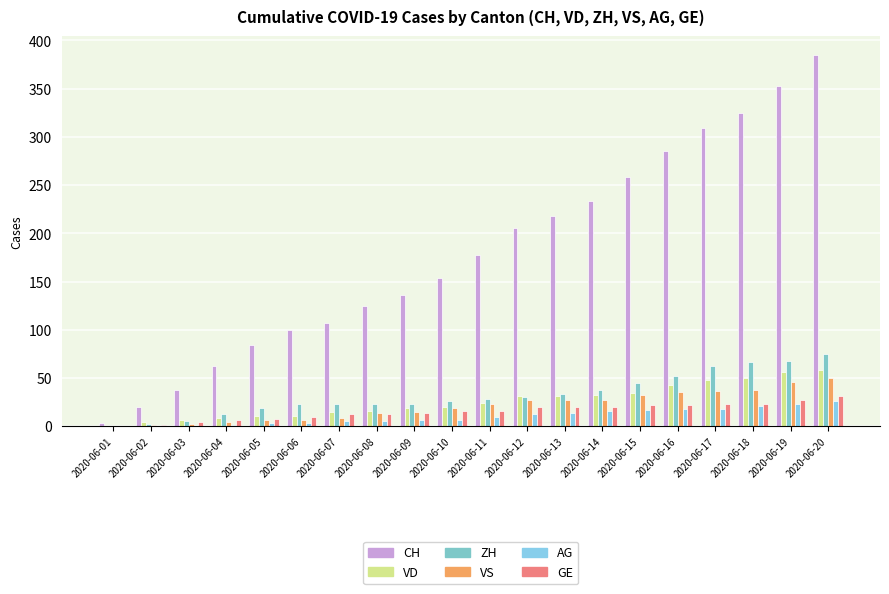

Which series has the widest spread of values?

CH